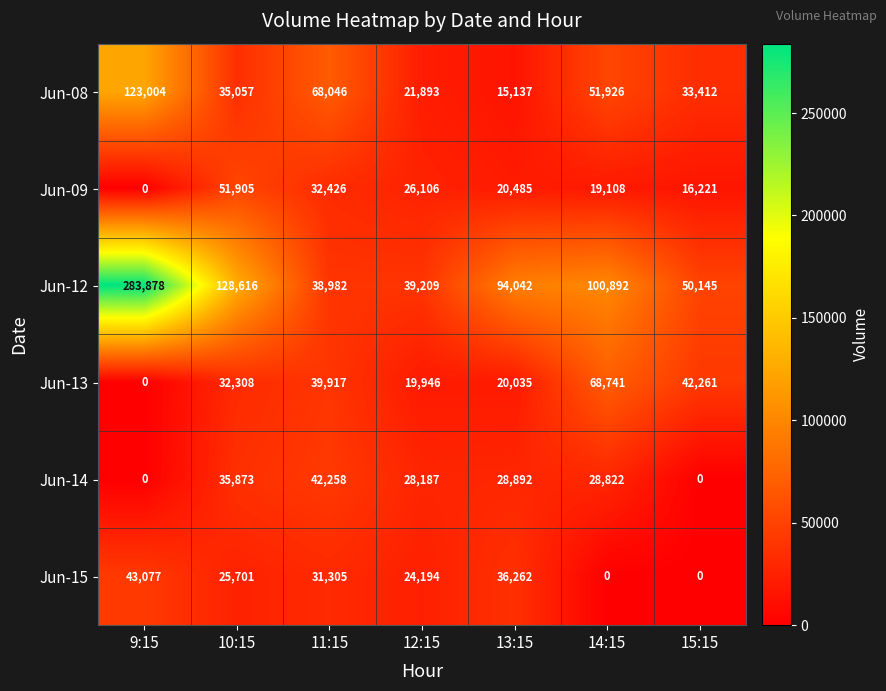

Which series has the widest spread of values?

Jun-12